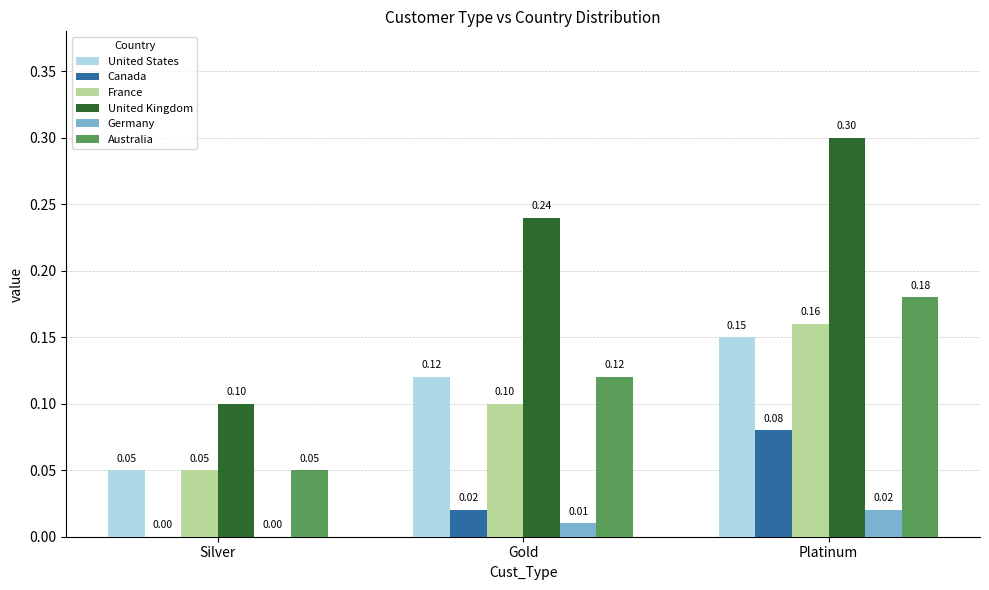

Which category has the highest value across all series?

Platinum